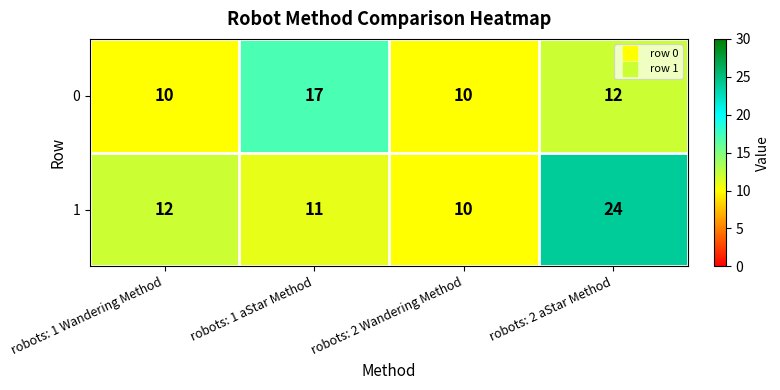

What is the approximate value of 1 at robots: 2 aStar Method, to the nearest 5?

25